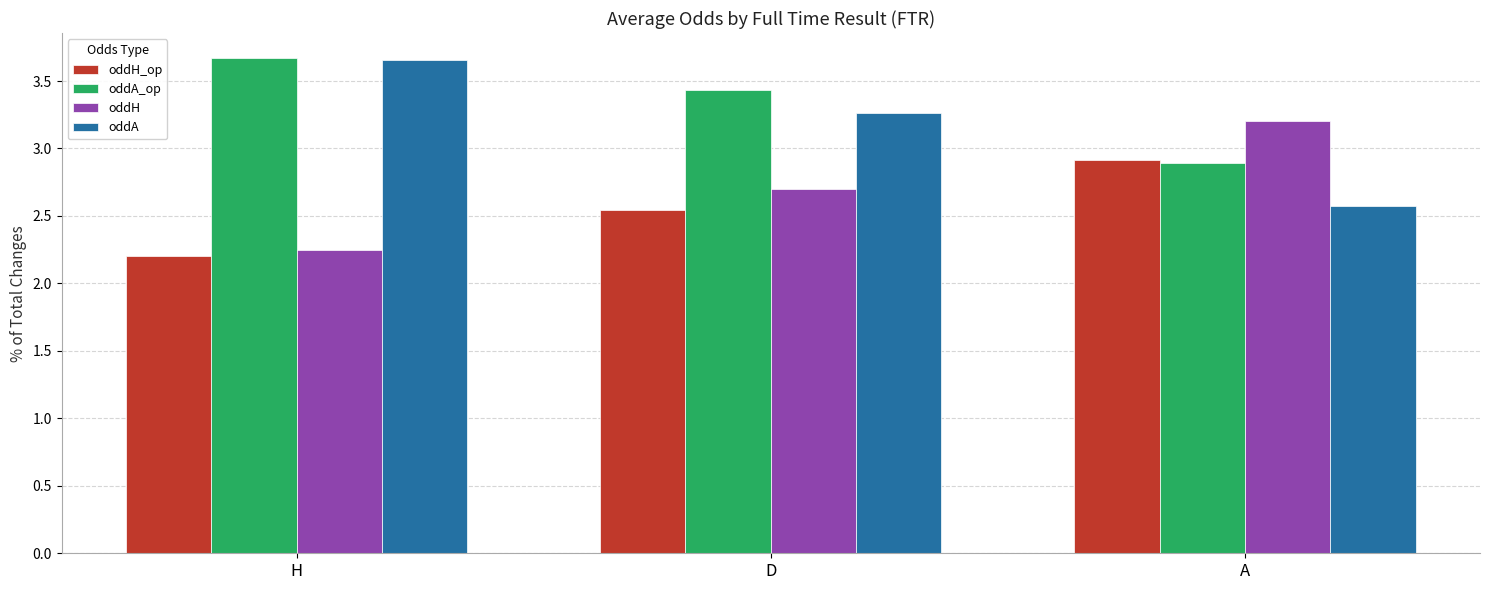

How many distinct data groups are displayed?

4